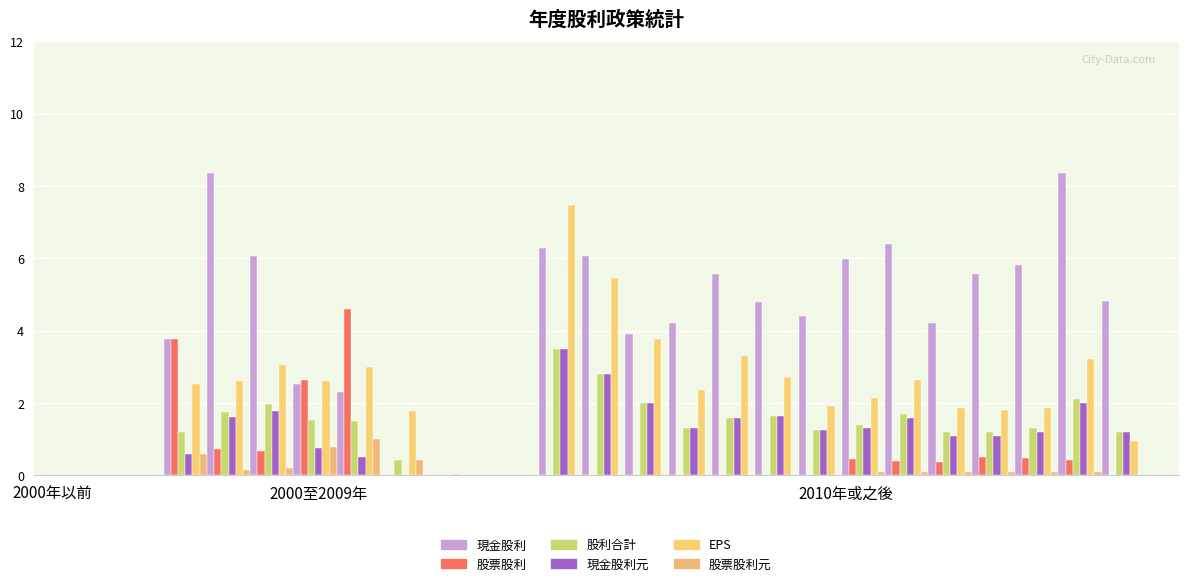

What is the sum of the 股票股利元 values at 2011 and 2005?

1.1